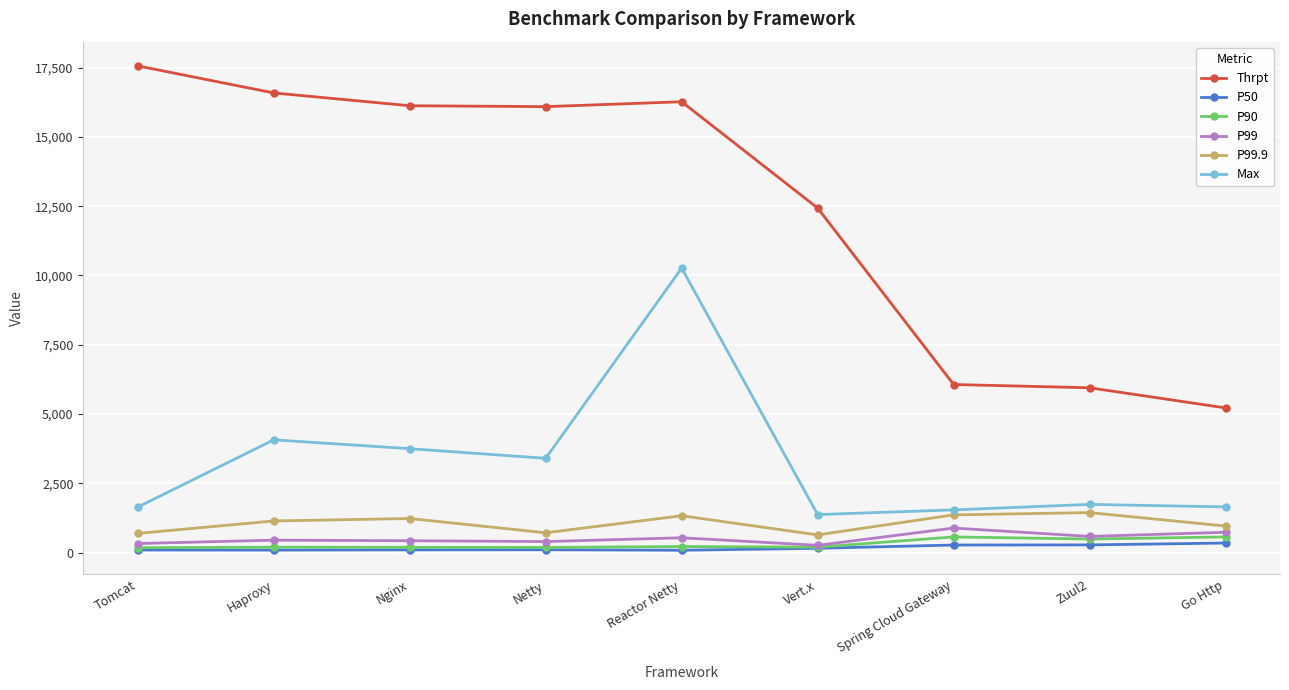

Which series changed the most between Reactor Netty and Zuul2?

Thrpt